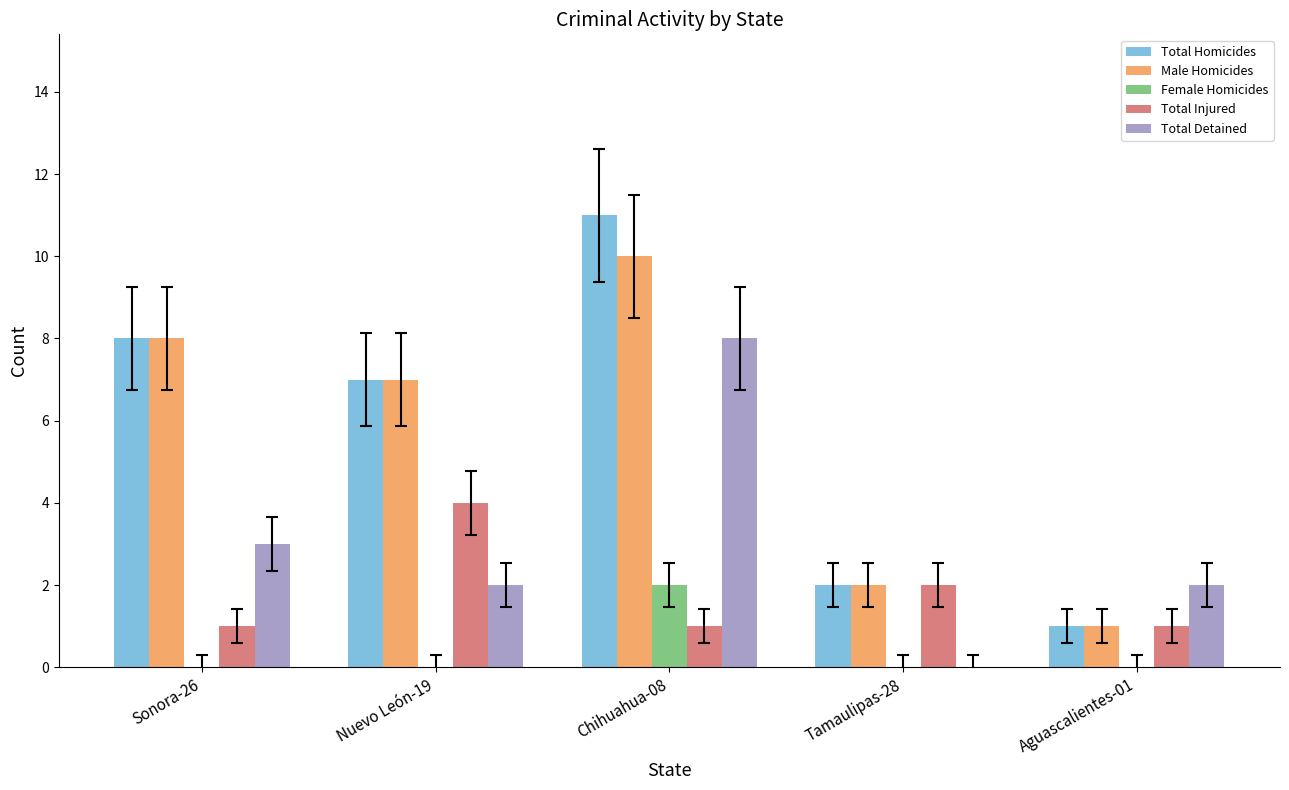

How many groups of bars are there?

5